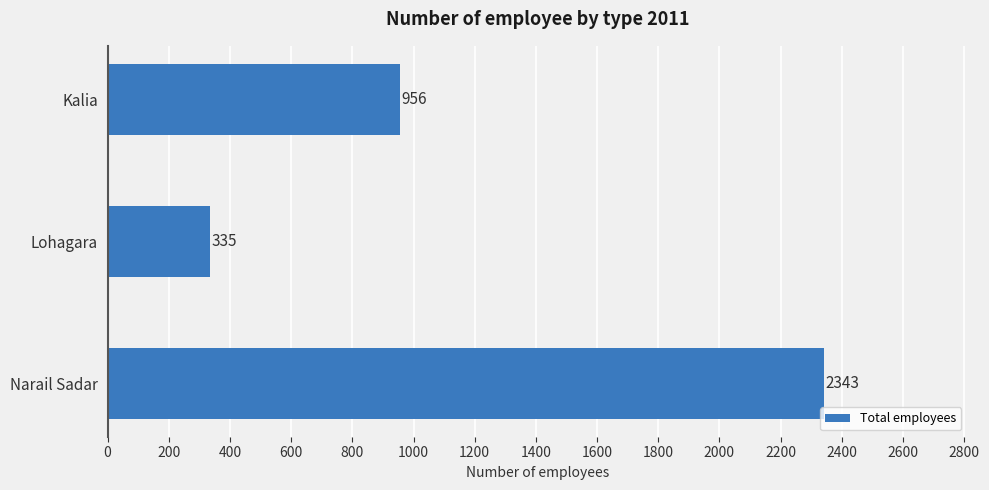

Is it true that the value at Narail Sadar is 828?

False